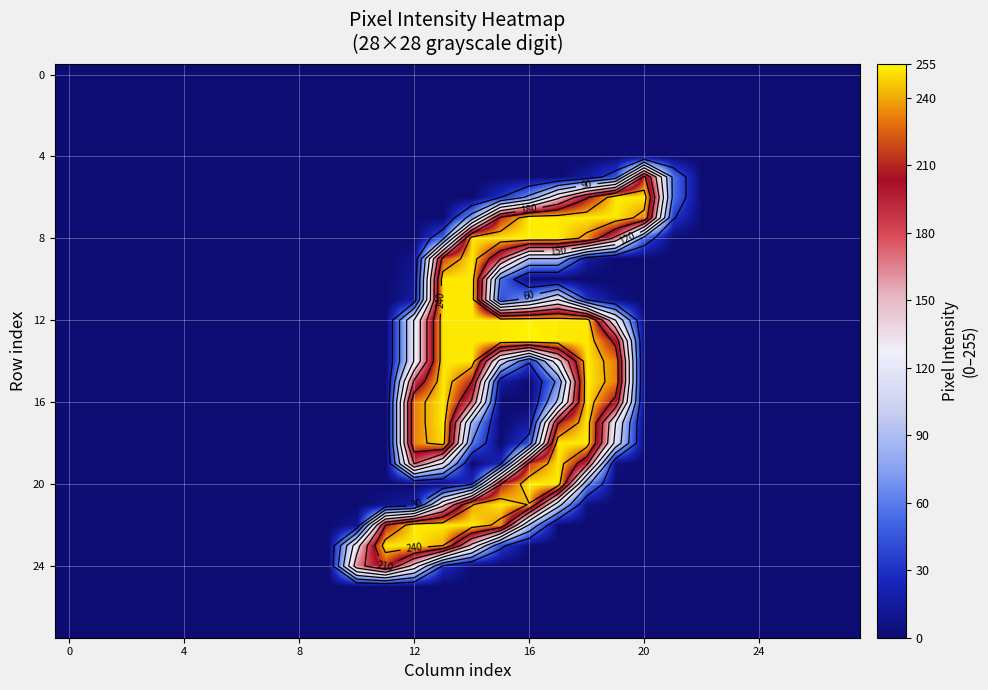

At which category does the chart reach its peak across all series?

16